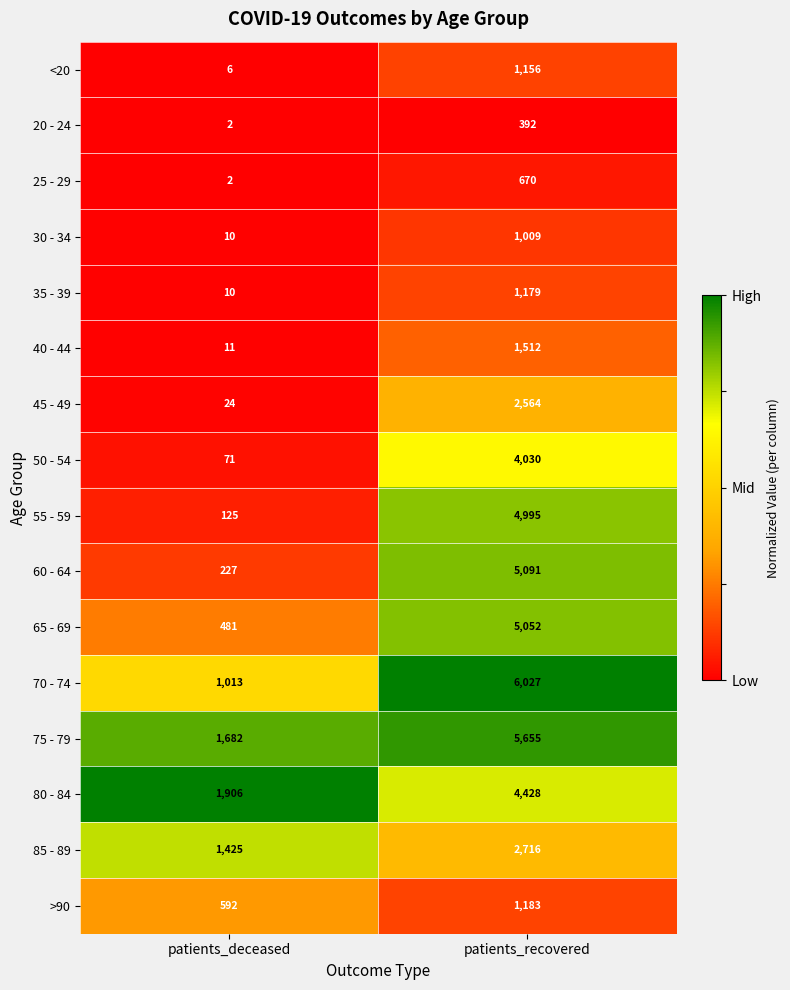

What is the sum of the 60 - 64 values at patients_deceased and patients_recovered?

5318